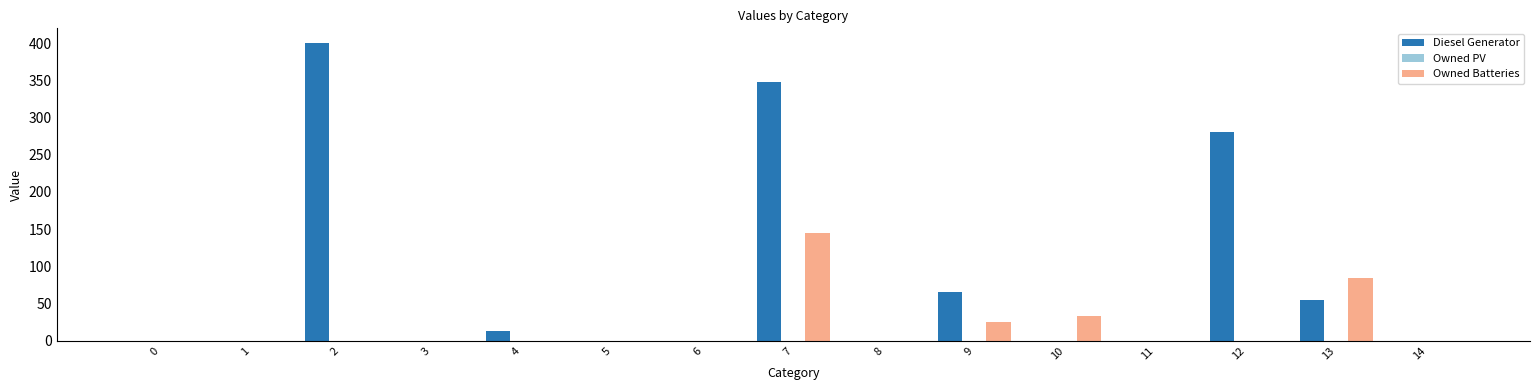

The value of Owned Batteries at 4 is 93.0. True or false?

False